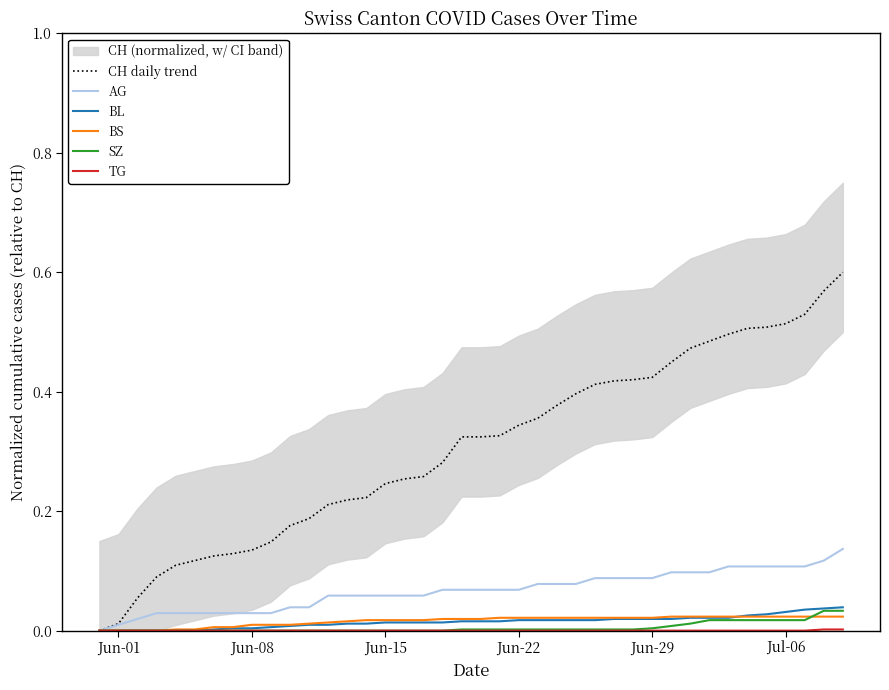

How many lines are shown in the chart?

6